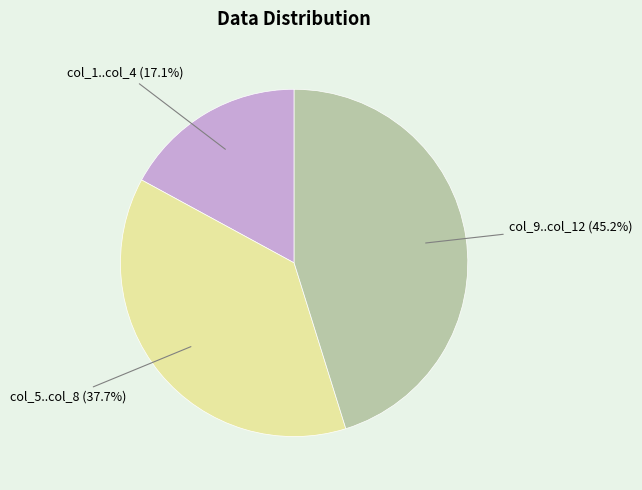

Is there a majority slice in this chart?

No